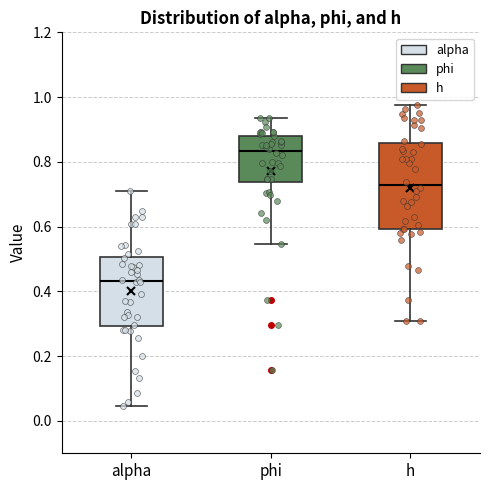

Which box is the tallest, from its lower edge to its upper edge?

h